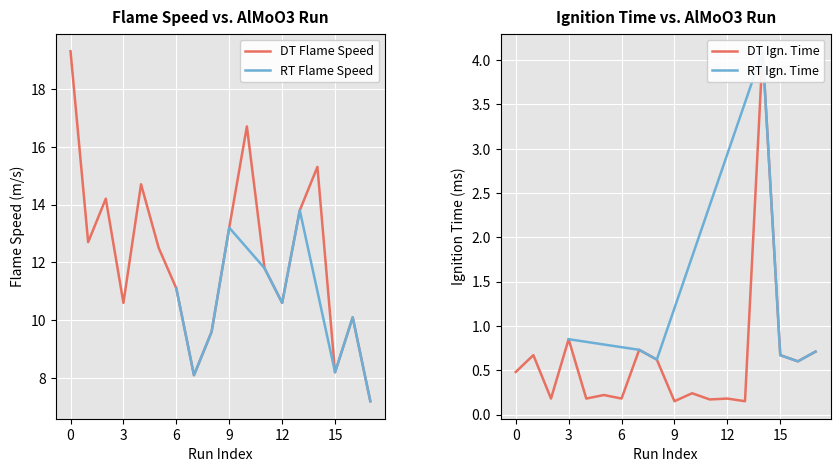

Is it true that DT Flame Speed equals 8.2 at 15?

True